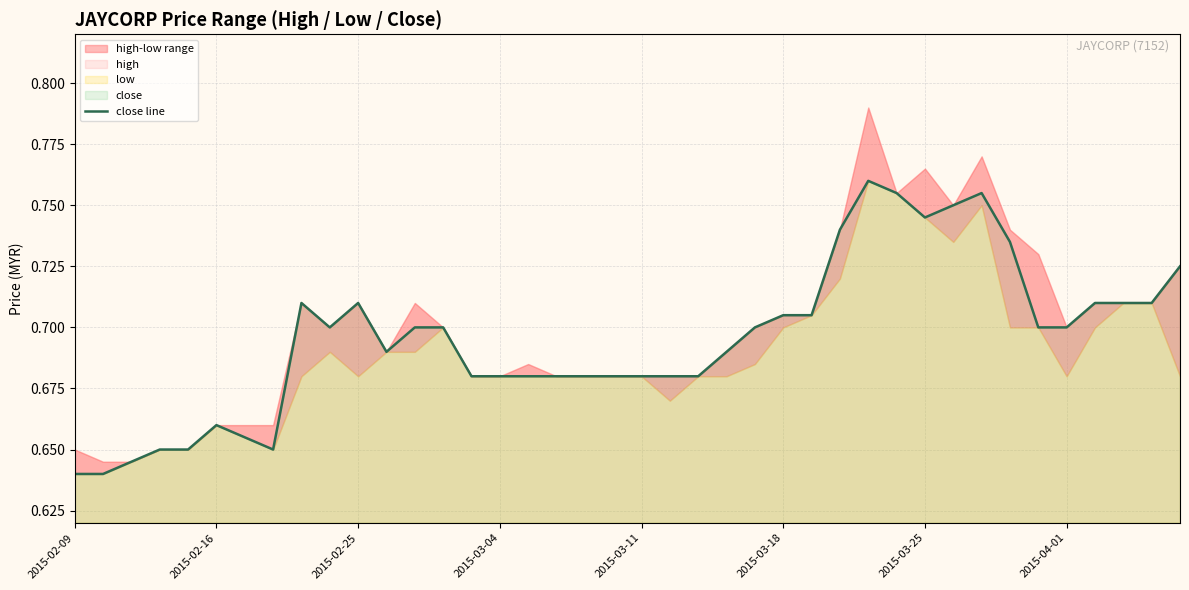

What is the difference between the maximum and minimum values?

0.1